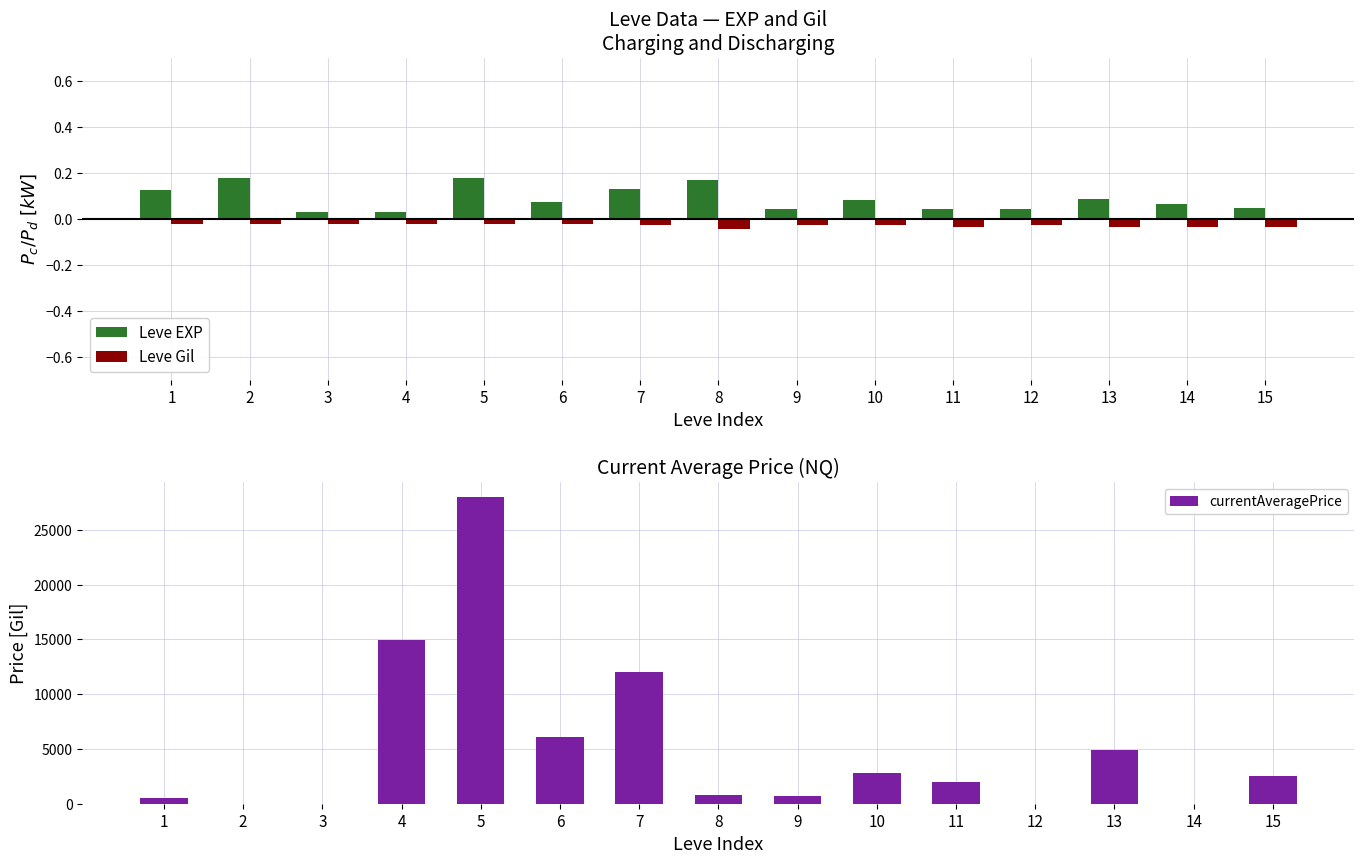

What are all the series names shown in the legend?

Leve EXP, Leve Gil, currentAveragePrice